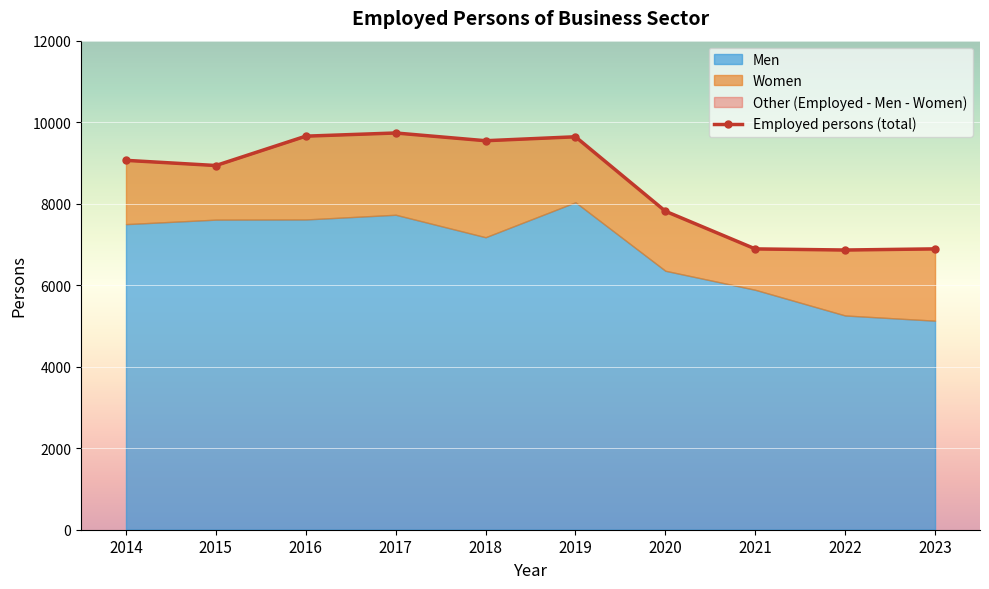

Where is Employed persons nearest to the value 8299?

2020